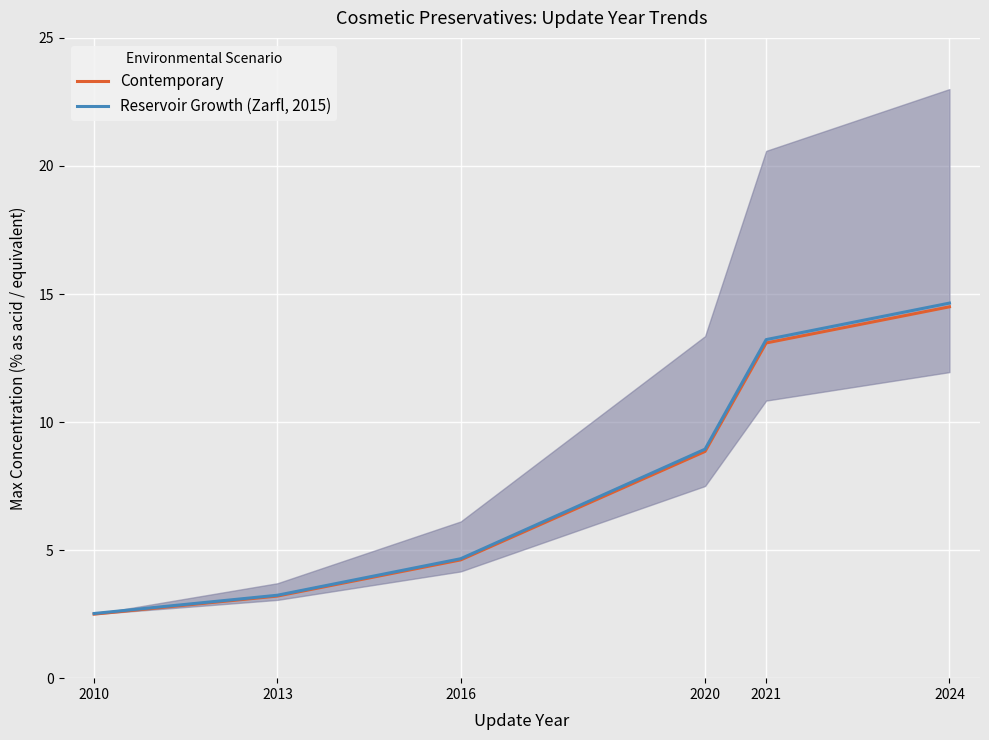

Between 2020 and 2024, which is larger?

2024